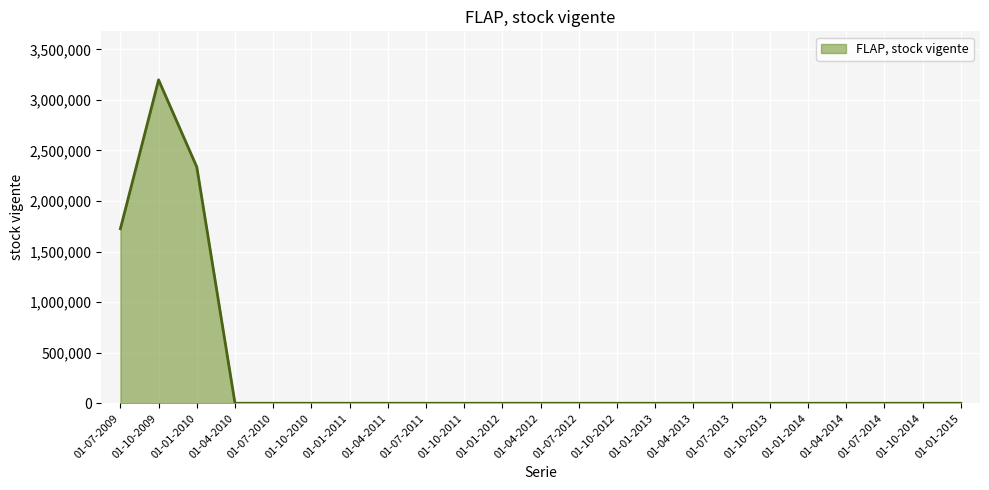

Is it true that the value at 01-01-2012 is 0?

True